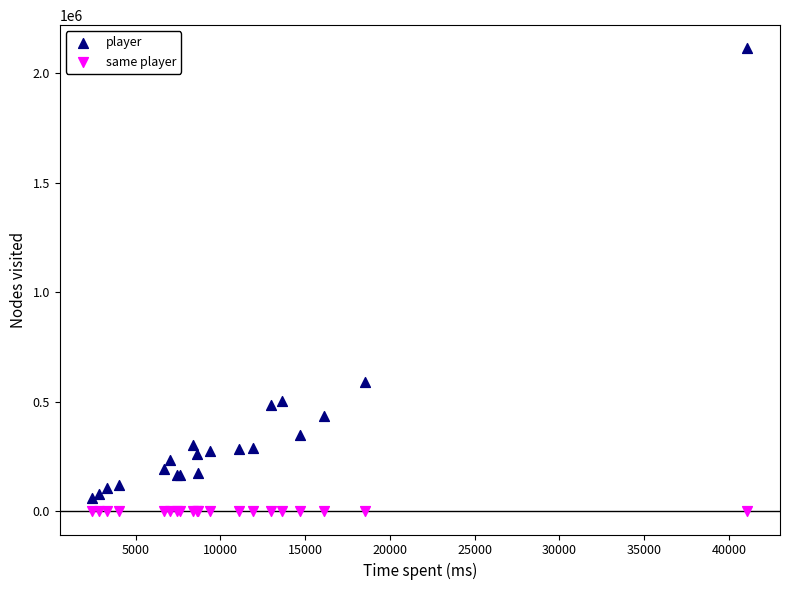

Which series reaches the maximum Y coordinate?

player